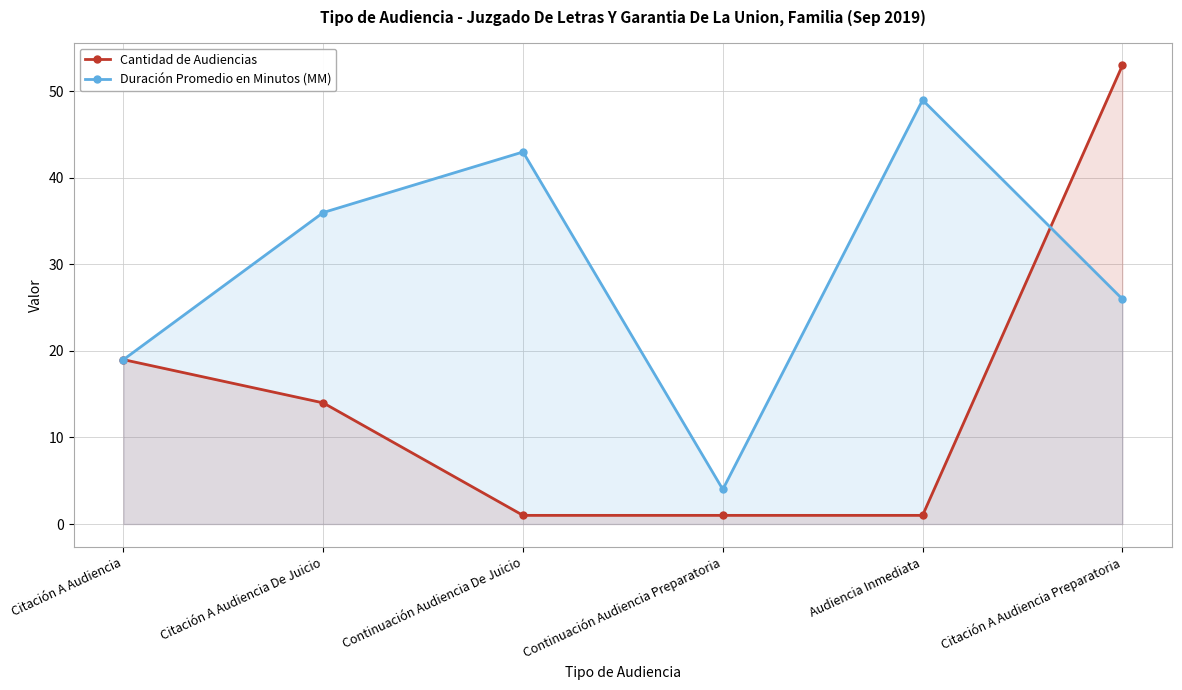

What is the maximum value shown in the chart?

53